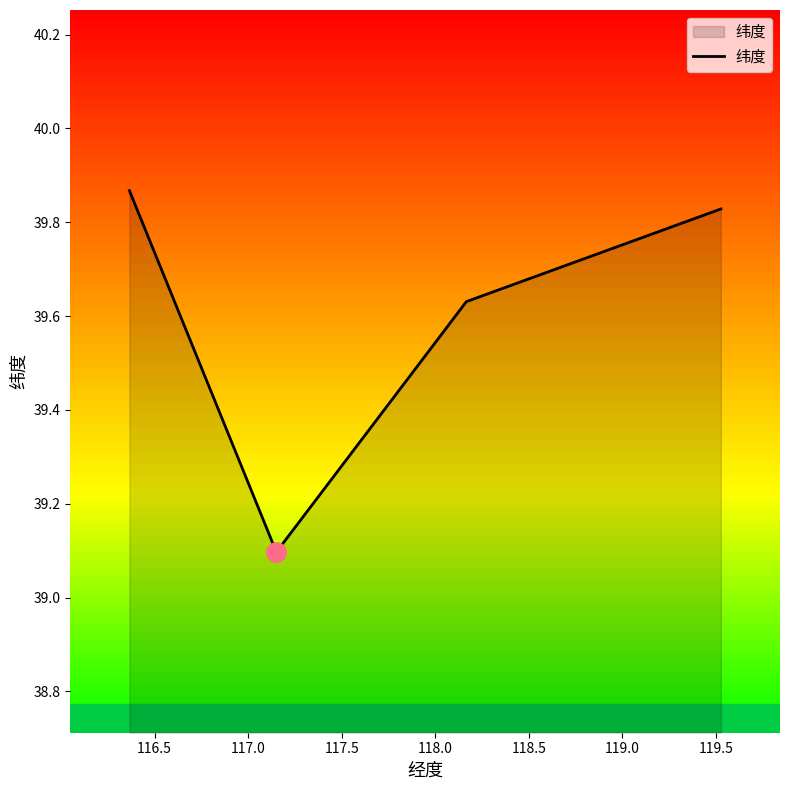

True or false: there are more than 1 points higher than both neighbors.

False